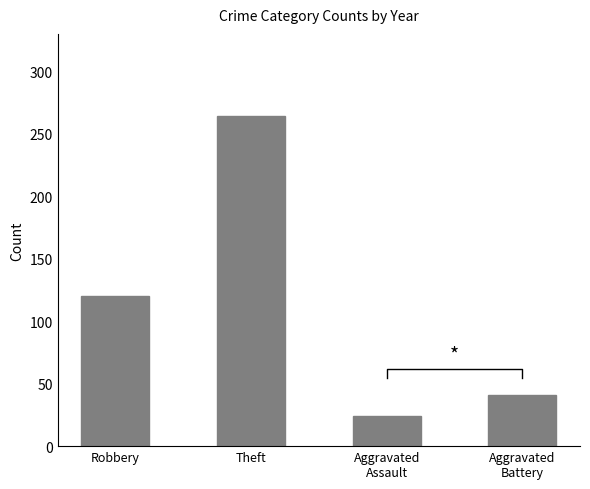

Are the bars grouped side by side (vs. stacked)?

No